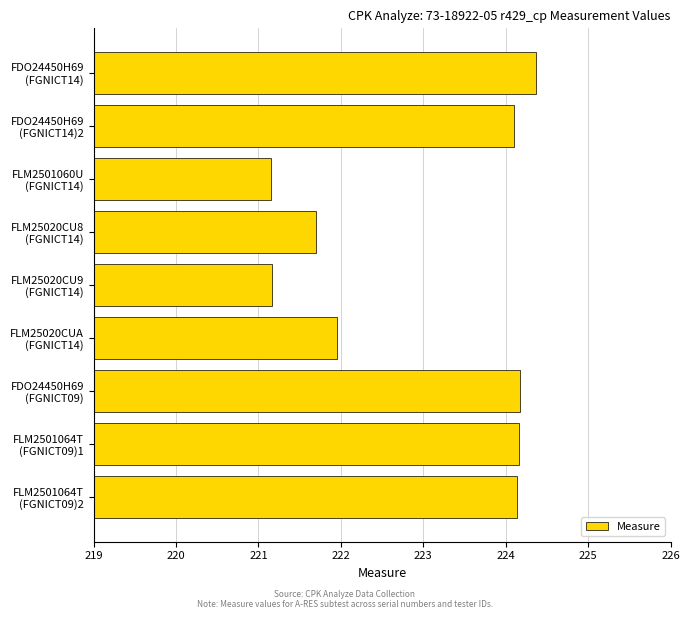

What is the value of the 5th bar from the top?

221.2